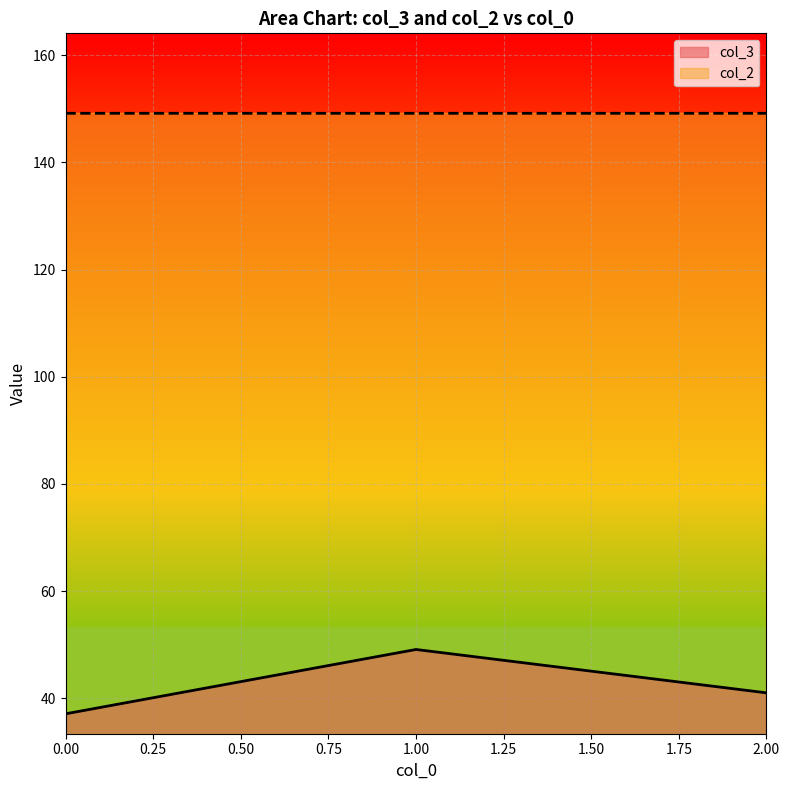

Is it true that col_3 equals 41.0 at 2.00?

True